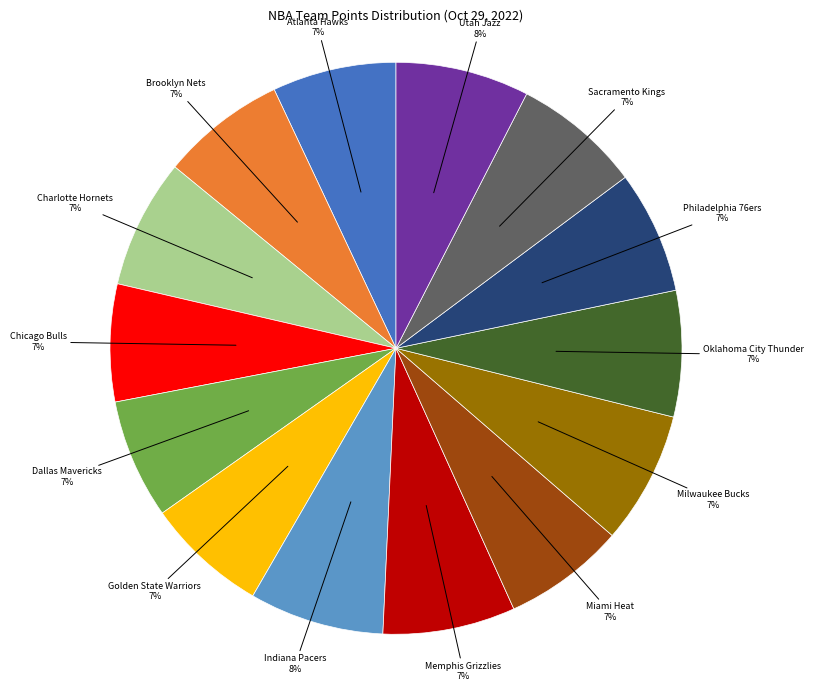

To the nearest percent, what percentage of the pie is Dallas Mavericks?

7%